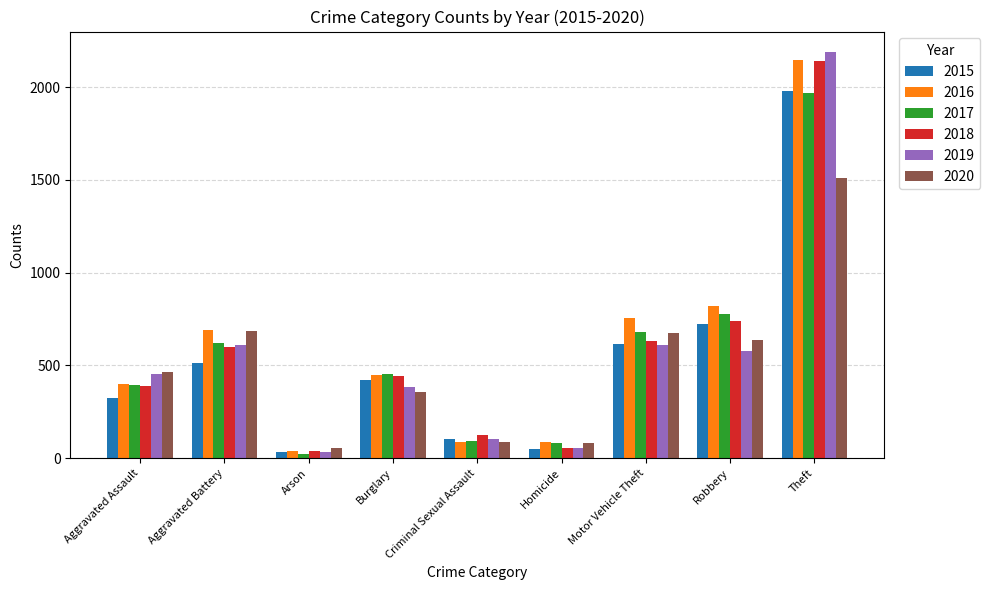

What is the minimum value for 2020?

55